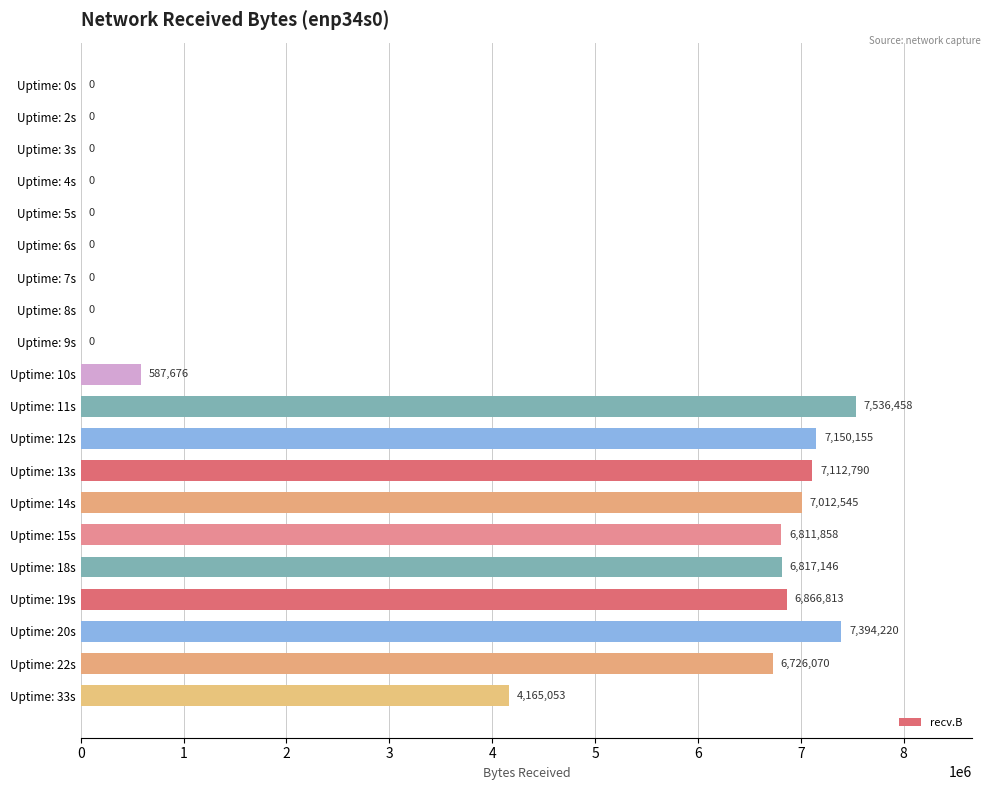

How many series are shown in this chart?

1